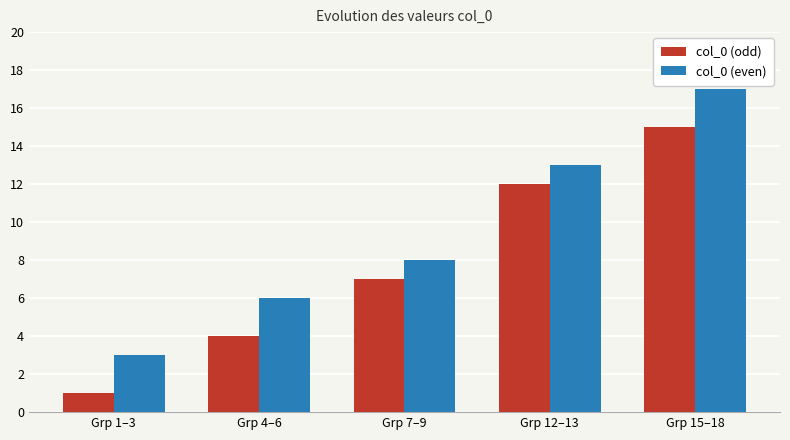

True or false: col_0 (odd) has a value of 12 at Grp 12–13.

True